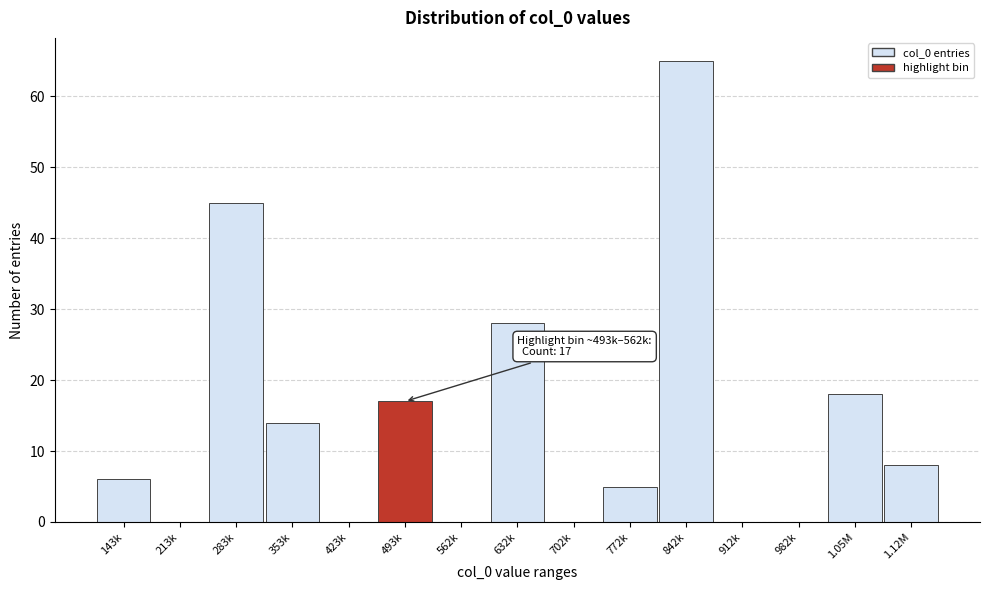

Reading left to right, list all the values displayed in this chart.

143k=6	213k=0	283k=45	353k=14	423k=0	493k=17	562k=0	632k=28	702k=0	772k=5	842k=65	912k=0	982k=0	1.05M=18	1.12M=8